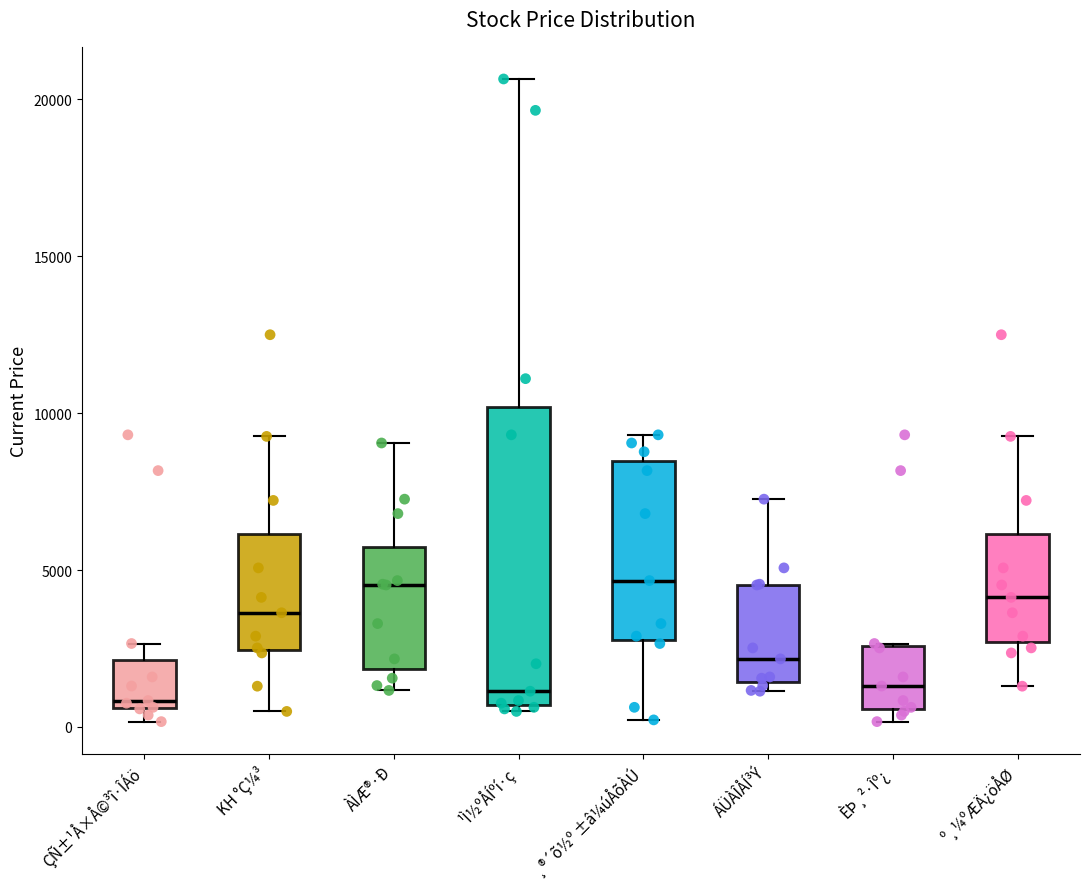

Reading left to right, transcribe this box plot: for each box, give where its median line is, the range the box spans, and where its two whiskers end, as read against the y-axis. The values are not printed on the chart, so give them approximately, as read against the axis.

ÇÑ±¹Å×Å©³î·ÎÁö: median 1000, box 500 to 2000, whiskers 0 to 2500
KH °Ç¼³: median 3500, box 2500 to 6000, whiskers 500 to 9500
ÀÌÆ®·Ð: median 4500, box 2000 to 5500, whiskers 1000 to 9000
¹Ì½ºÅÍºí·ç: median 1000, box 500 to 10000, whiskers 500 (just below the box's lower edge) to 20500
¸®´õ½º ±â¼úÅõÀÚ: median 4500, box 3000 to 8500, whiskers 0 to 9500
ÁÜÀÎÅÍ³Ý: median 2000, box 1500 to 4500, whiskers 1000 to 7500
ÈÞ¸²·Îº¿: median 1500, box 500 to 2500, whiskers 0 to 2500
º¸¼ºÆÄ¿öÅØ: median 4000, box 2500 to 6000, whiskers 1500 to 9500